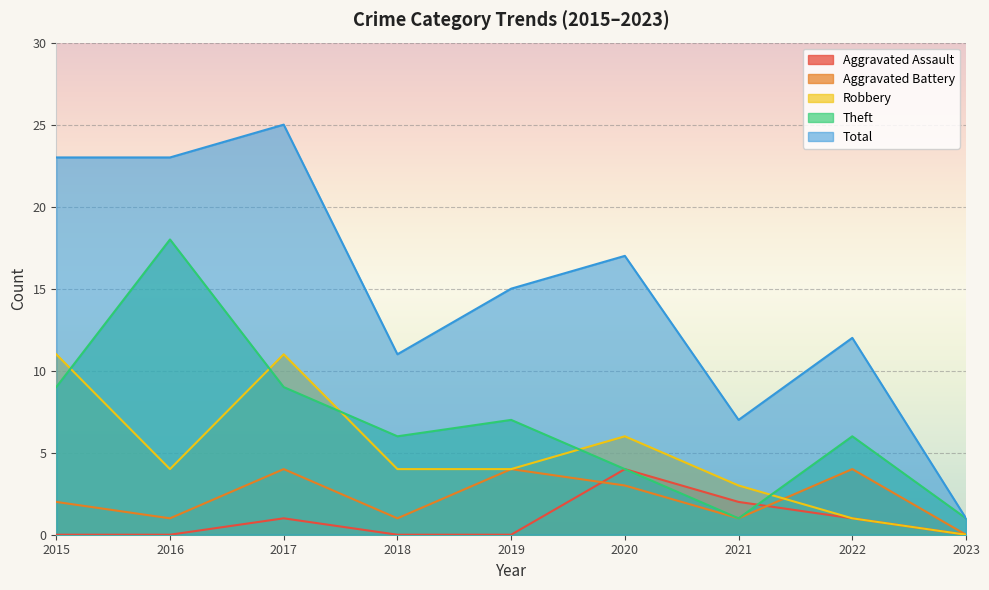

True or false: Total has more than 1 interior local peaks.

True